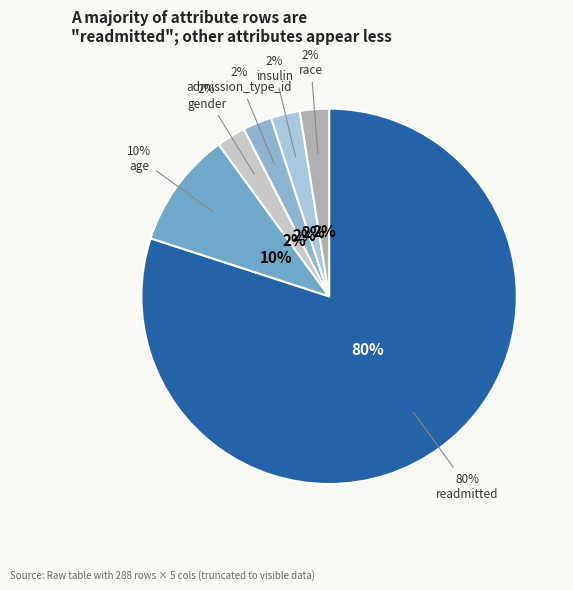

Does any single category account for the majority?

Yes